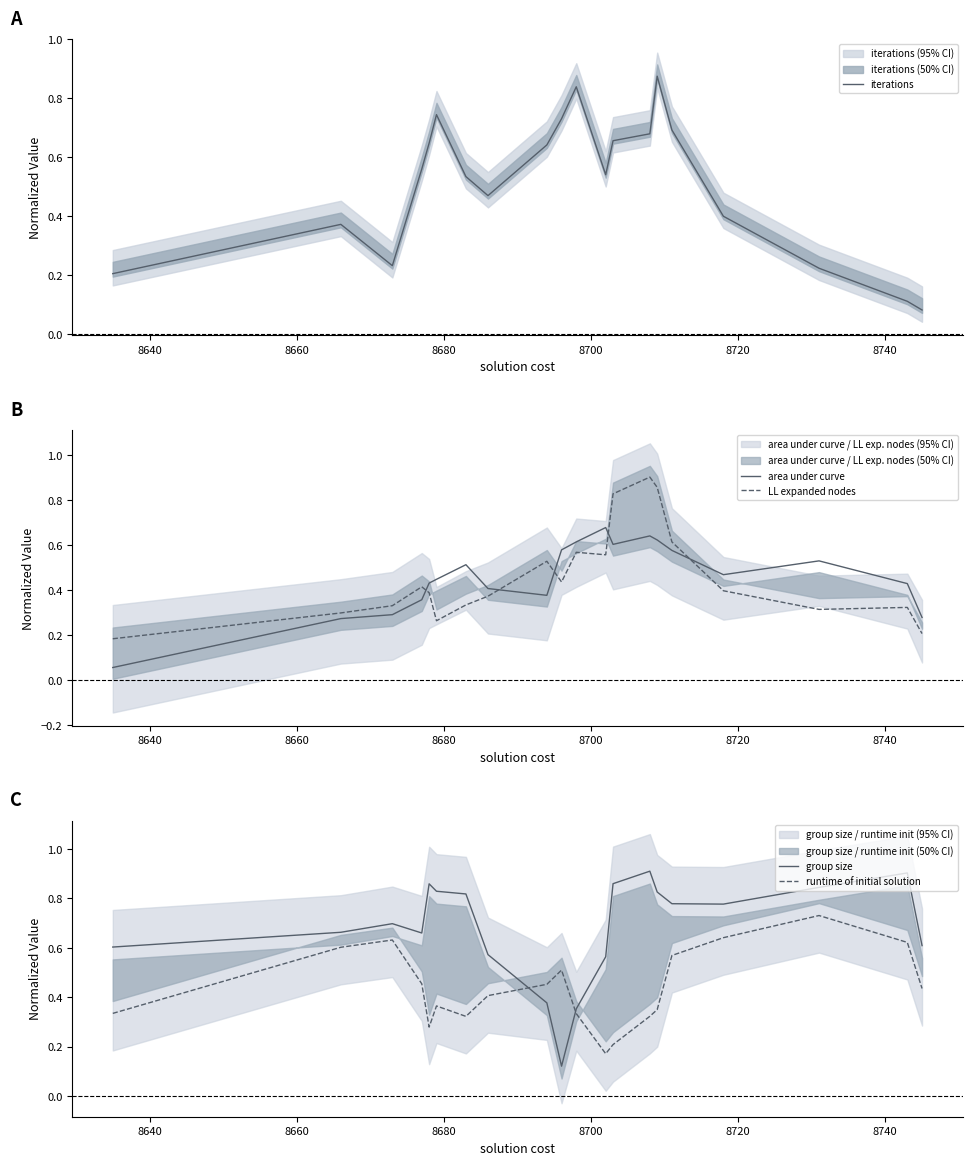

What are all the series names shown in the legend?

iterations, area under curve, LL expanded nodes, group size, runtime of initial solution